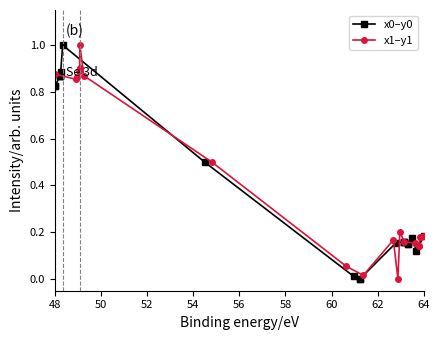

True or false: x0–y0 and x1–y1 cross at least once.

True